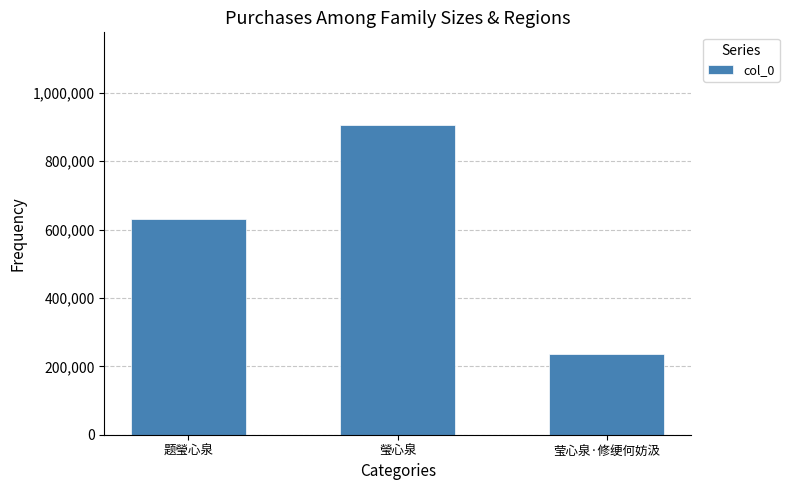

Is it true that the value at 瑩心泉 is 530471?

False